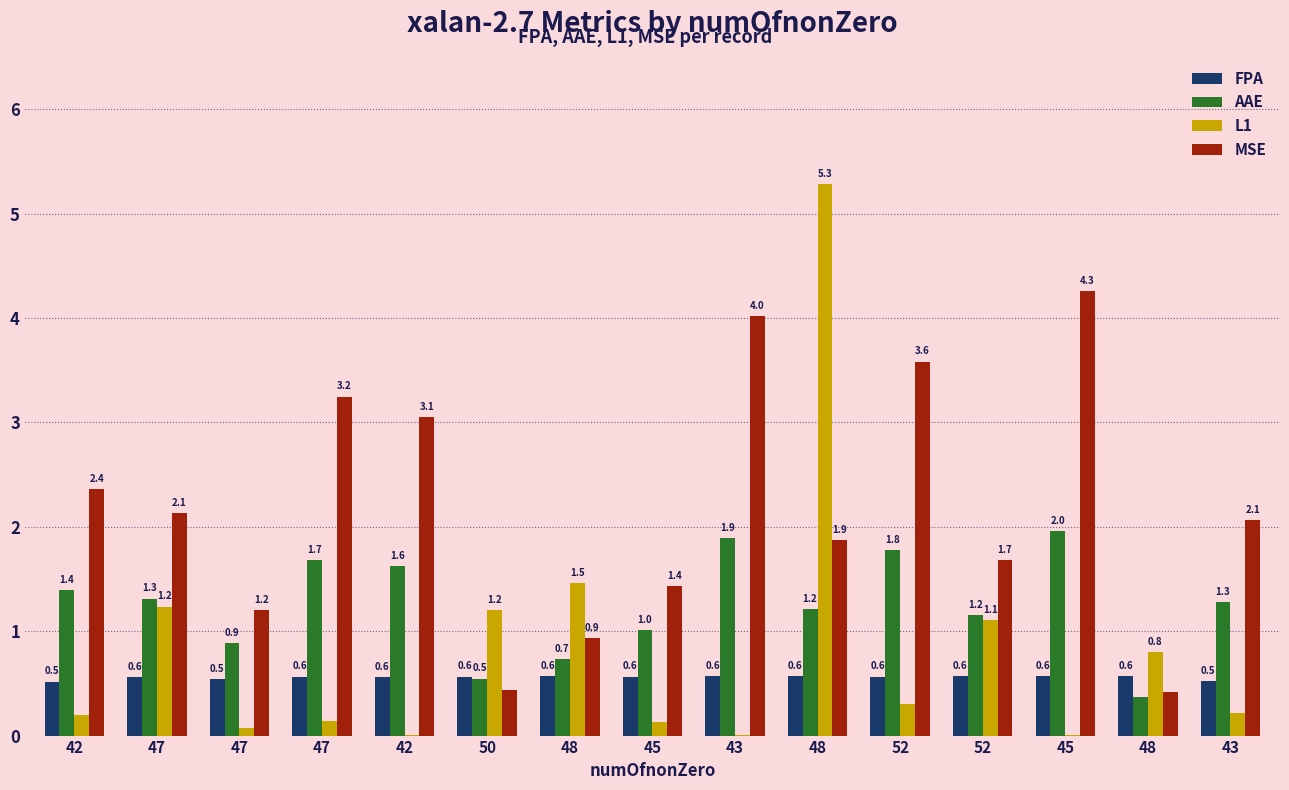

Does the chart contain stacked bars?

No